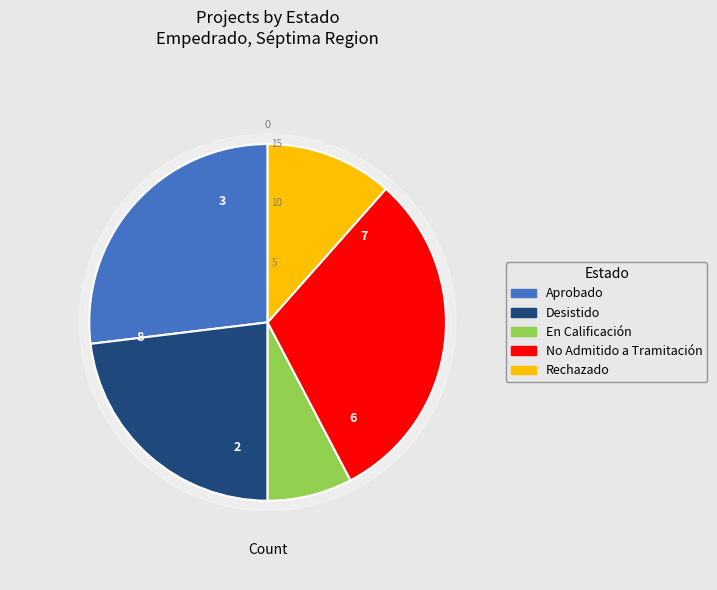

What percentage is the En Calificación slice, to the nearest percent?

8%